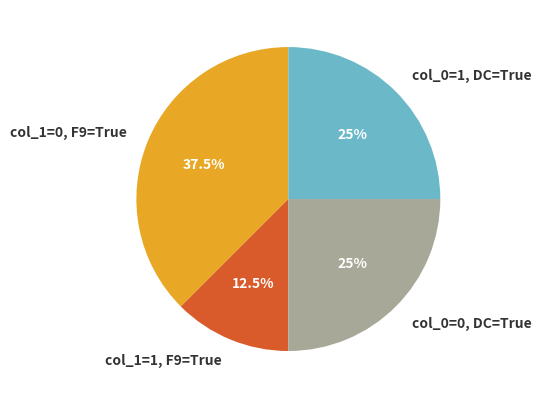

Which category has the smallest portion of the pie?

col_1=1, F9=True